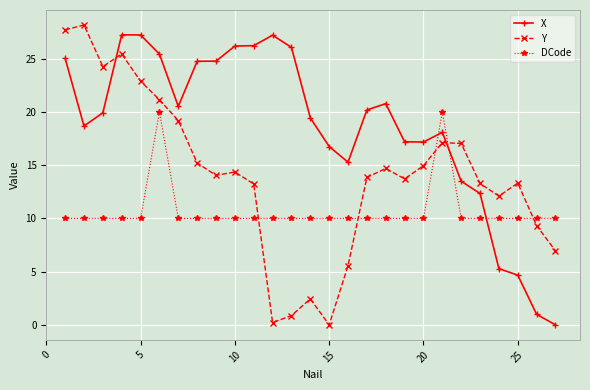

Rank the series by their average value, from lowest to highest.

DCode, Y, X